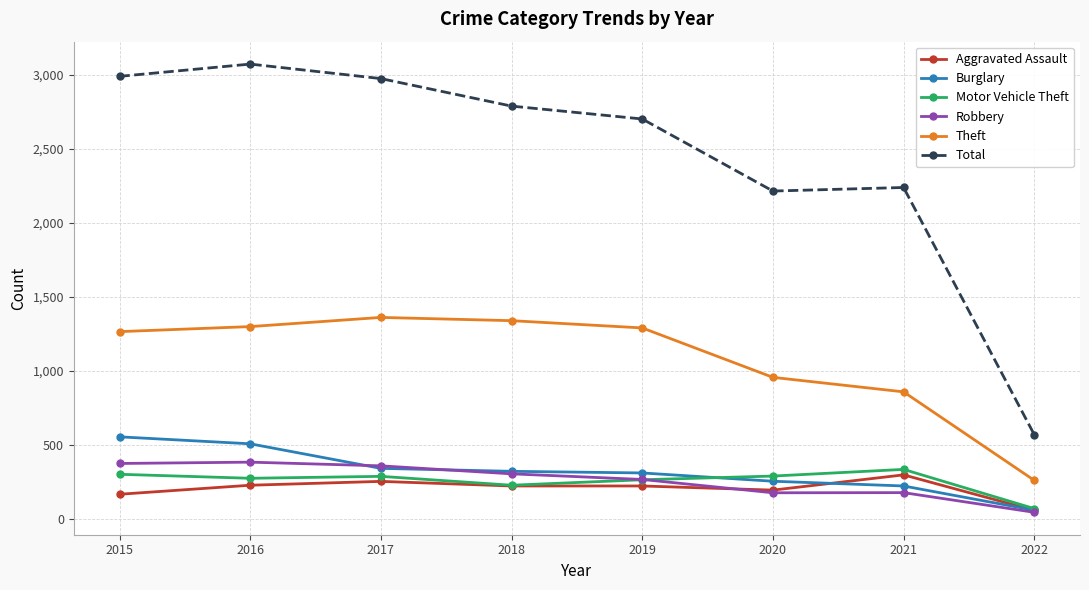

True or false: Robbery has more than 2 points higher than both neighbors.

False